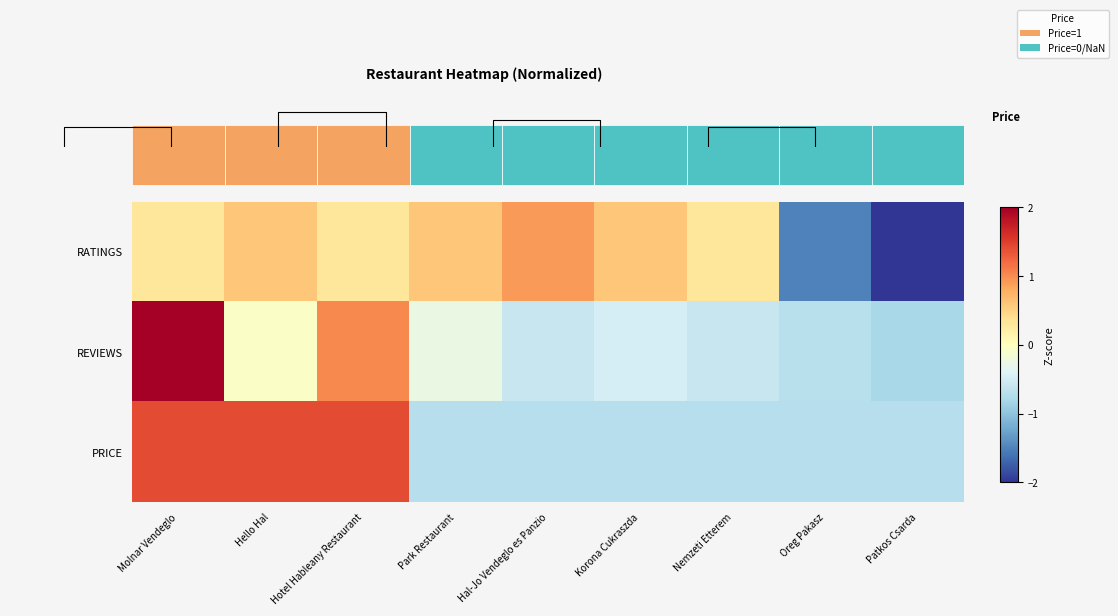

Which series has the largest range (max minus min)?

row_1